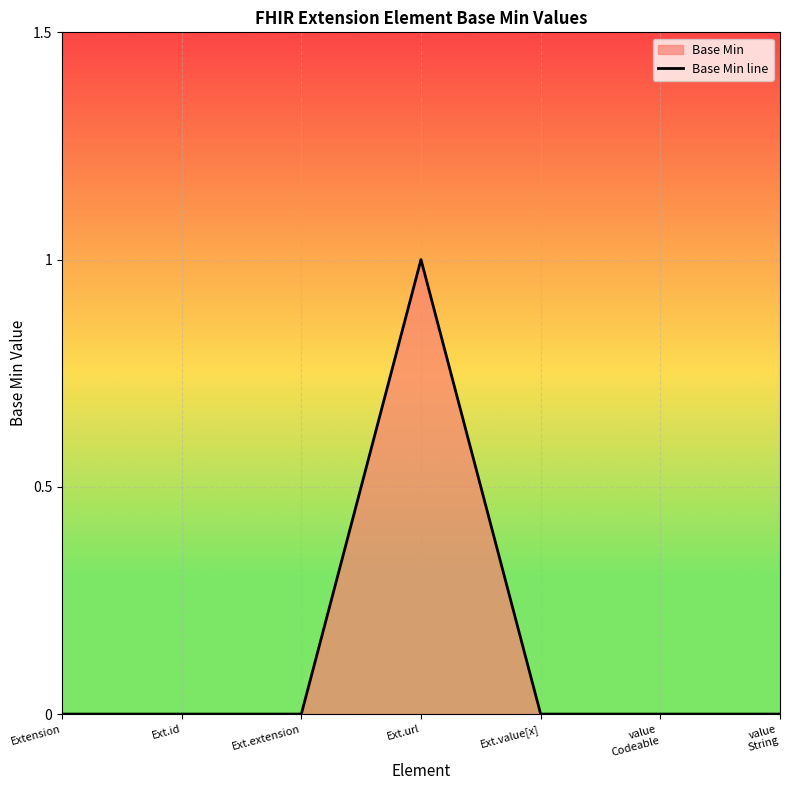

How many values are between 0 and 1?

7